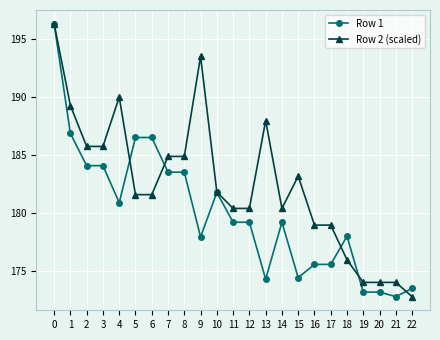

True or false: Row 2 (scaled) has more than 2 points higher than both neighbors.

True